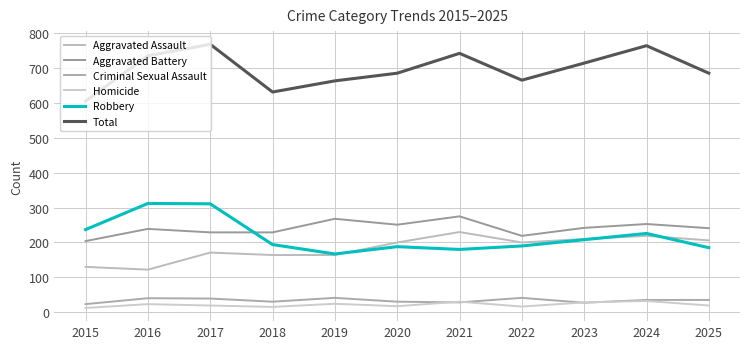

At which category does Robbery reach its first local valley?

2019